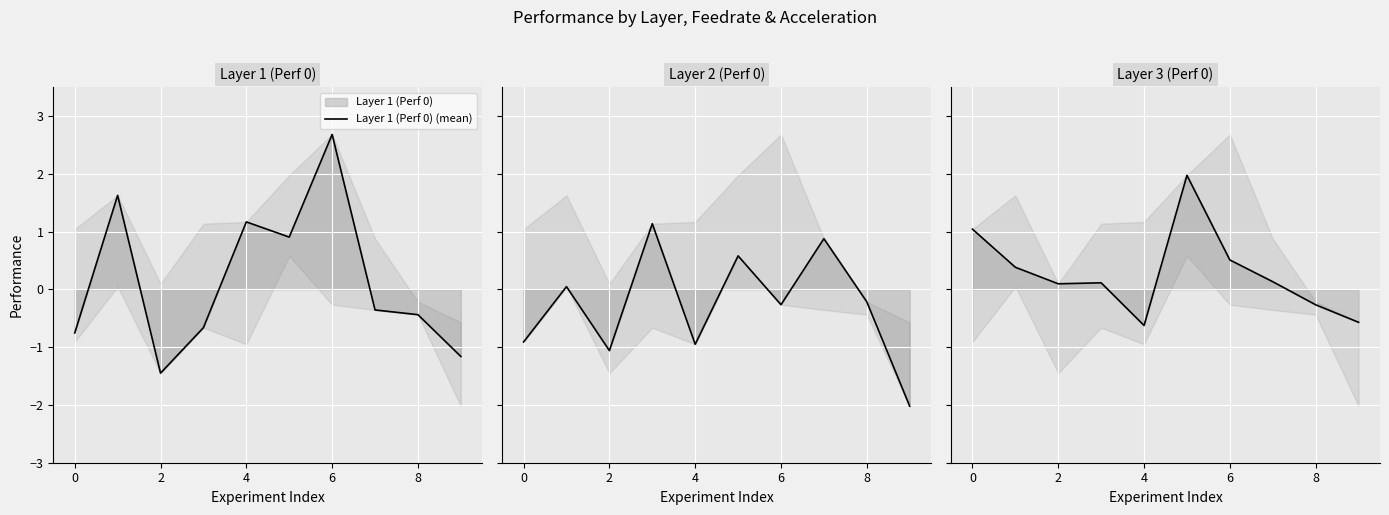

What is the minimum value for Layer 1 (Perf 0) (mean)?

-1.5